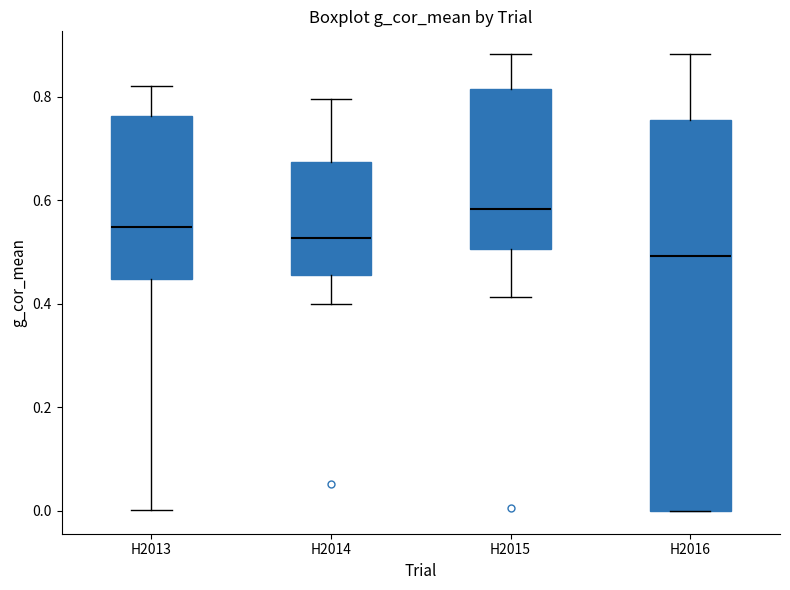

Reading left to right, transcribe this box plot: for each box, give where its median line is, the range the box spans, and where its two whiskers end, as read against the y-axis. The values are not printed on the chart, so give them approximately, as read against the axis.

H2013: median 0.54, box 0.44 to 0.76, whiskers 0.00 to 0.82
H2014: median 0.52, box 0.46 to 0.68, whiskers 0.40 to 0.80
H2015: median 0.58, box 0.50 to 0.82, whiskers 0.42 to 0.88
H2016: median 0.50, box 0.00 to 0.76, whiskers 0.00 to 0.88